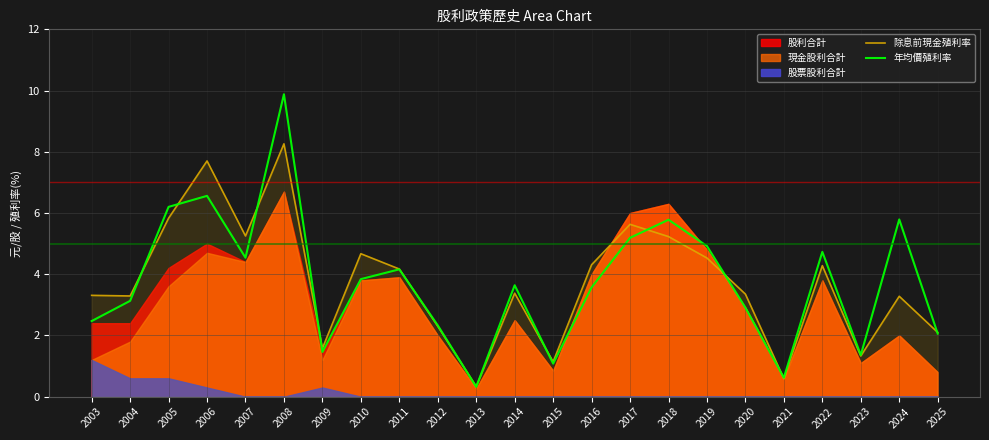

At which category does the chart reach its minimum across all series?

2013